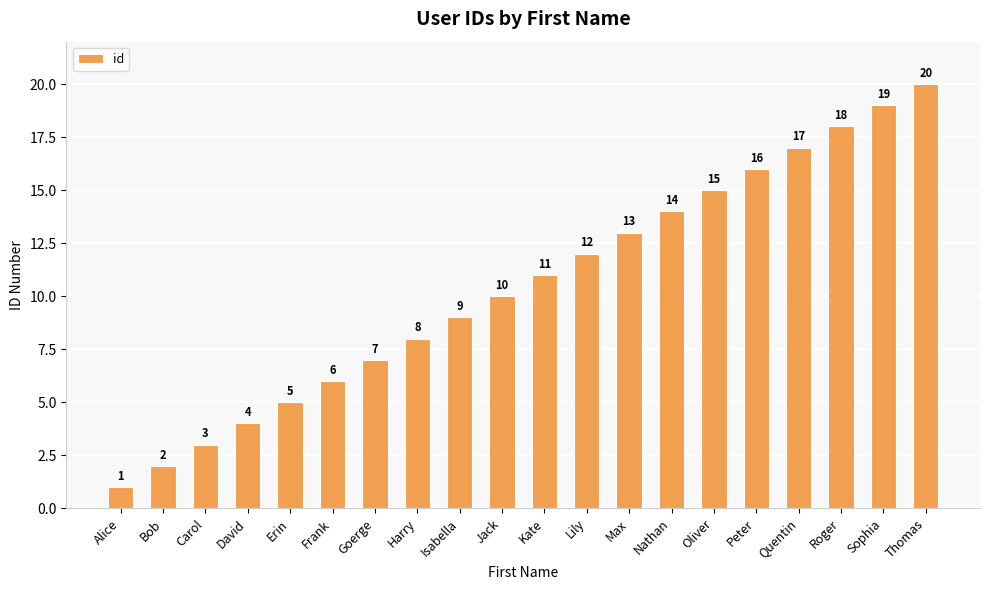

What is the sum of all values?

210